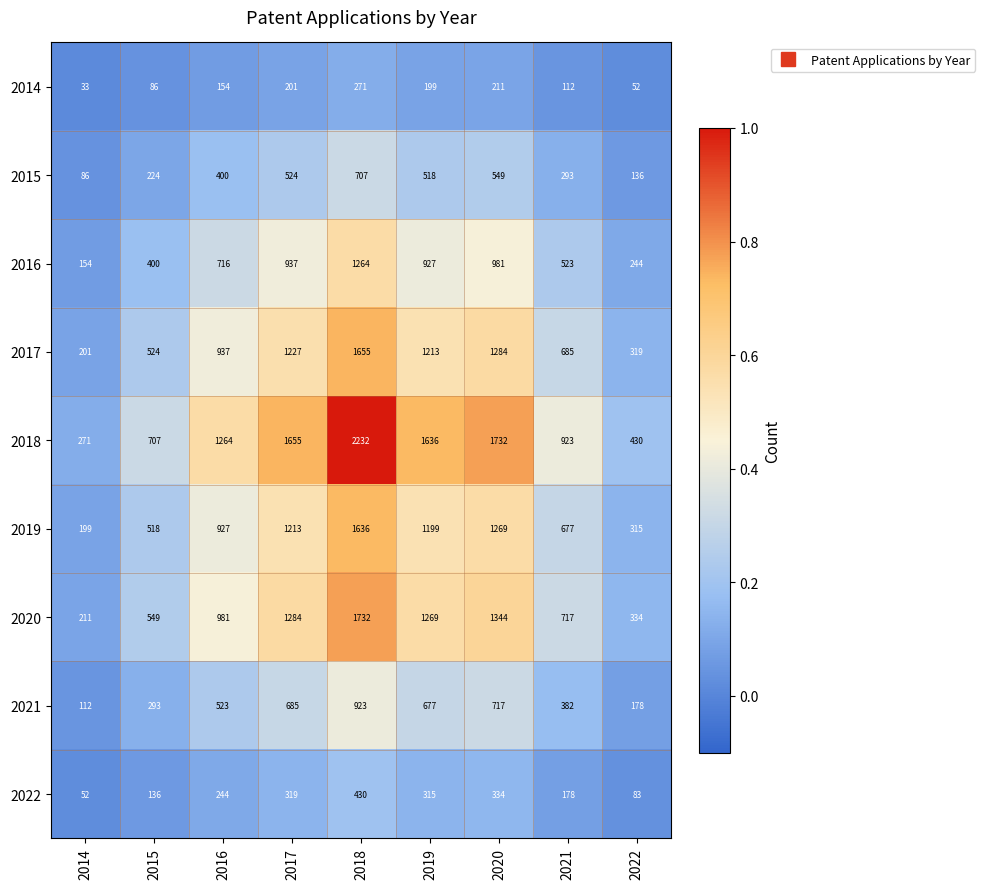

What is the minimum value shown in the chart?

33